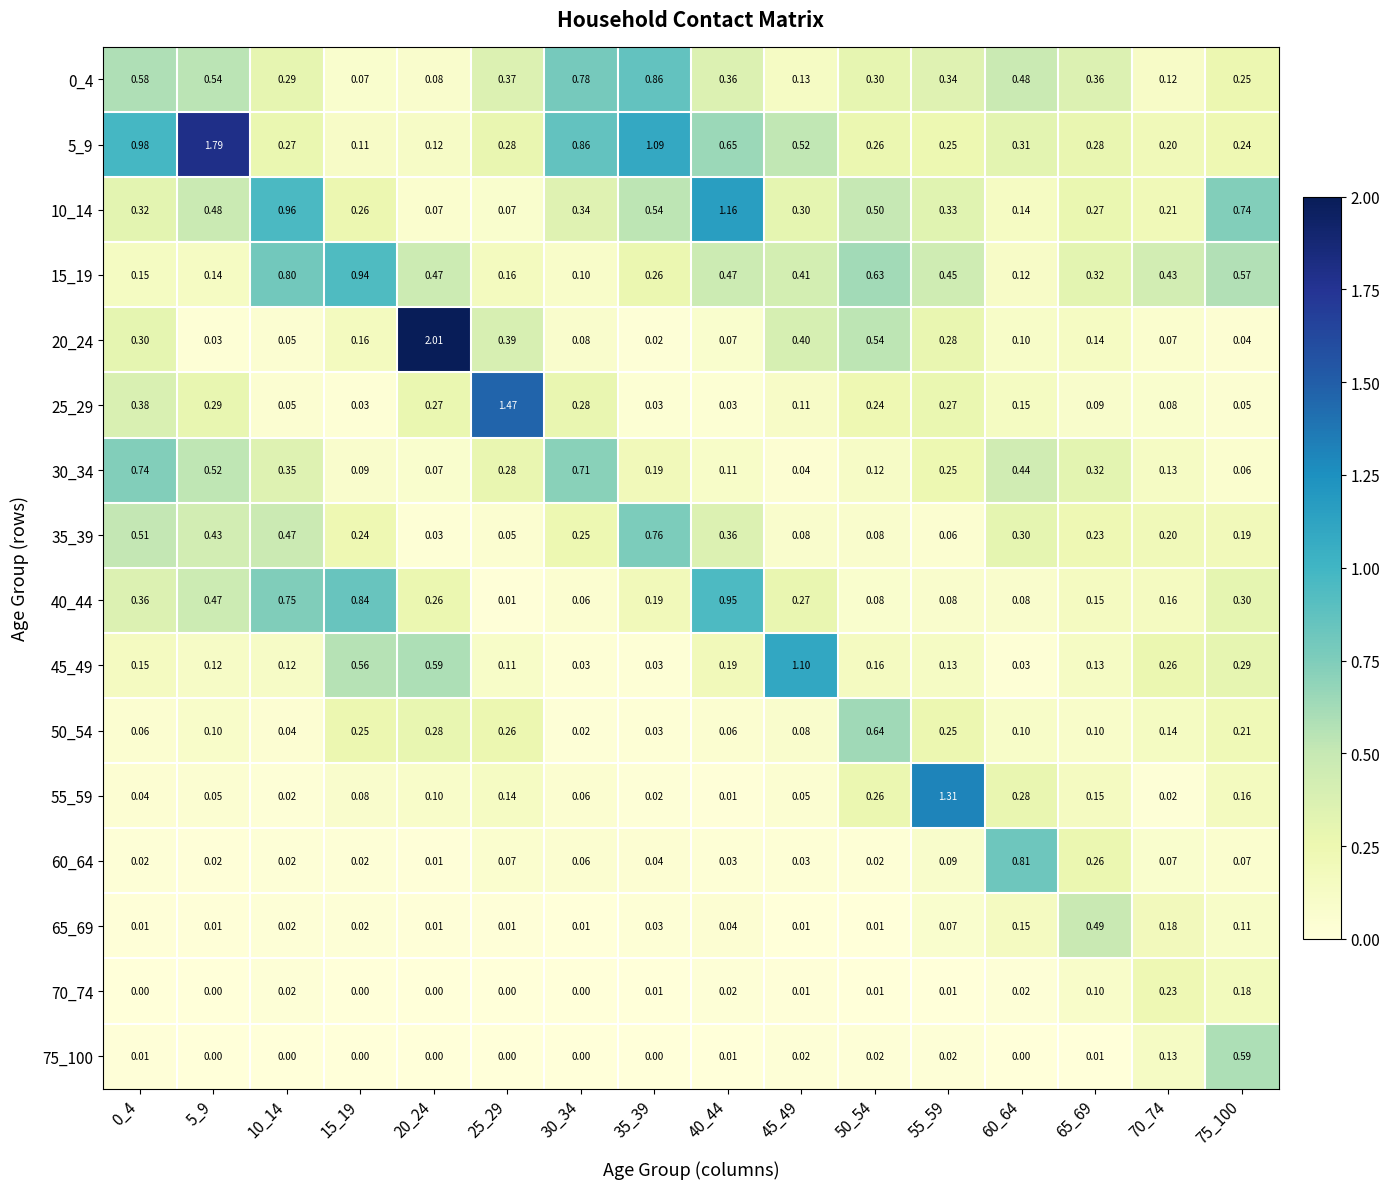

Is the value of 5_9 at 45_49 greater than the value of 20_24 at 5_9?

Yes